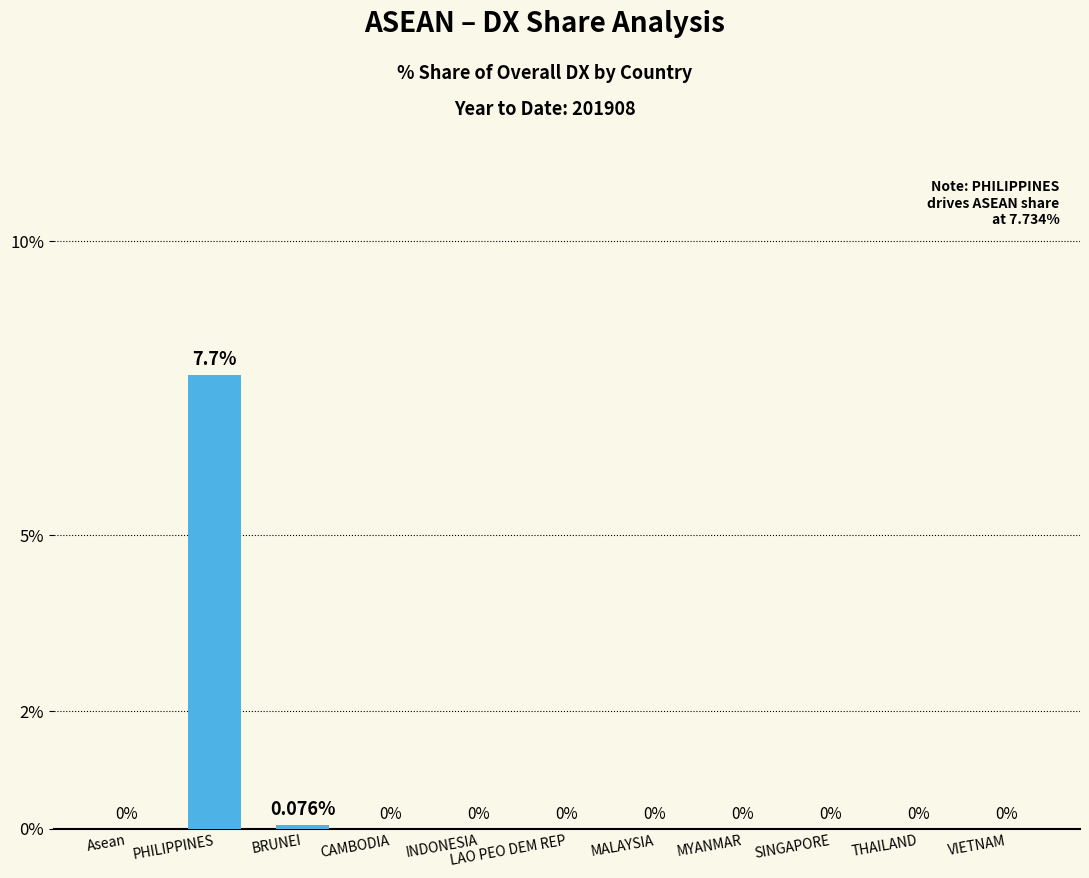

Which category has the highest value across all series?

PHILIPPINES